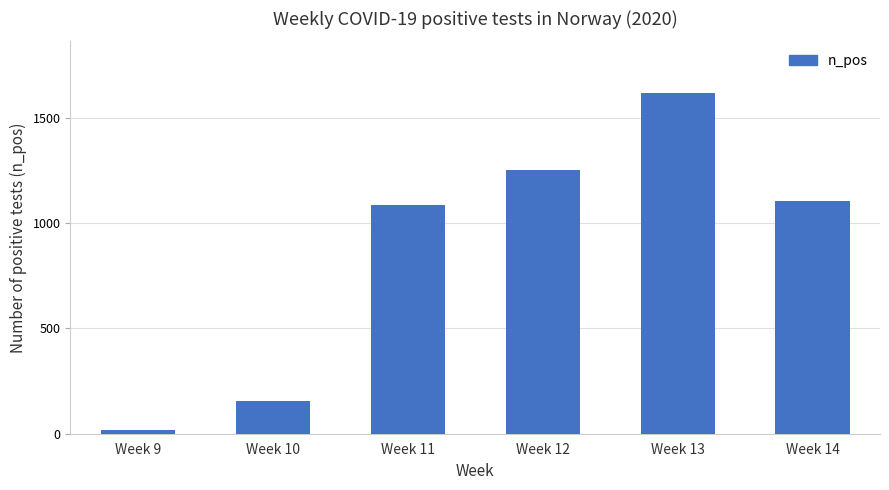

What is the ratio of the value at Week 14 to the value at Week 13?

0.7